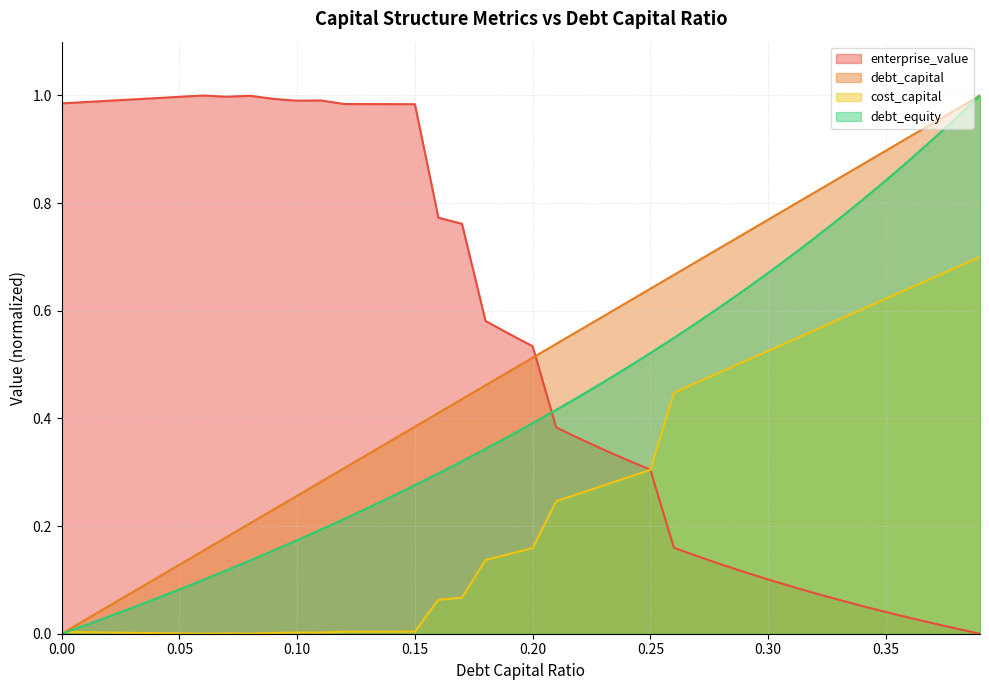

In enterprise_value, how many points are lower than both neighbors (excluding endpoints)?

2